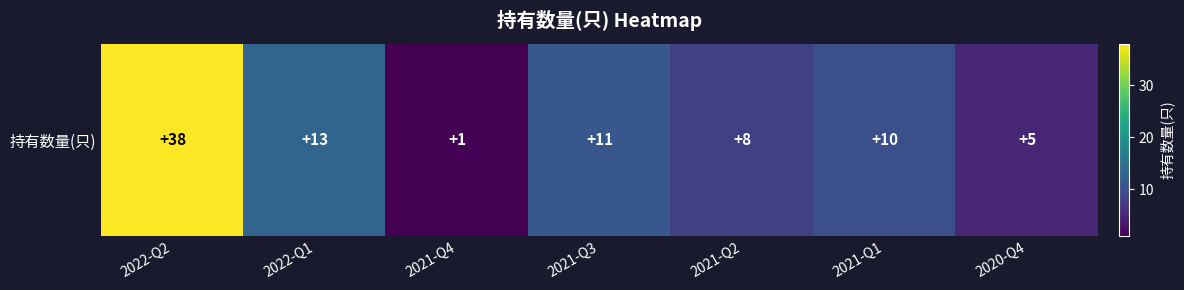

How many data points are less than 10?

3